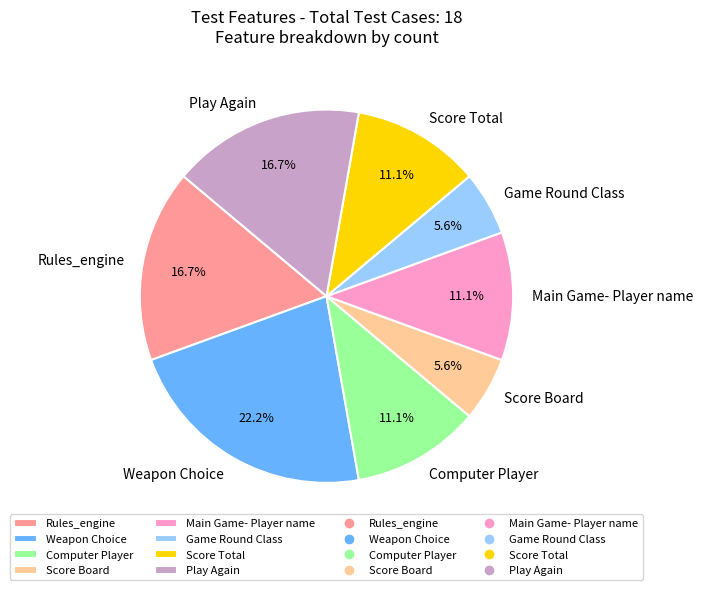

Does any single category account for the majority?

No